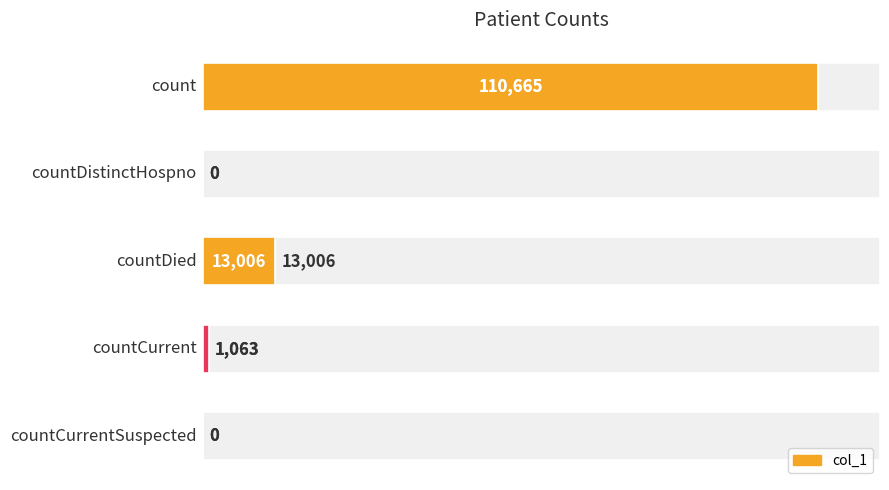

How many bars are there in total?

5